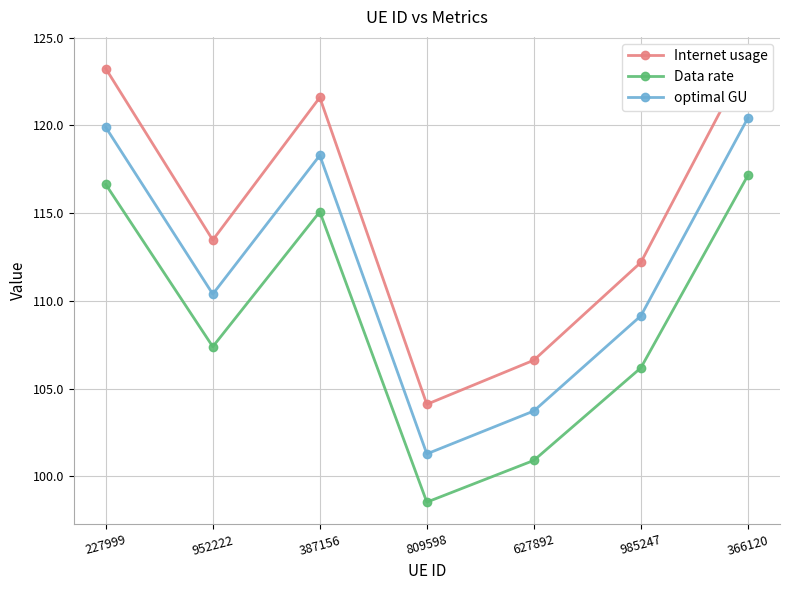

At which category does optimal GU reach its first local peak?

387156